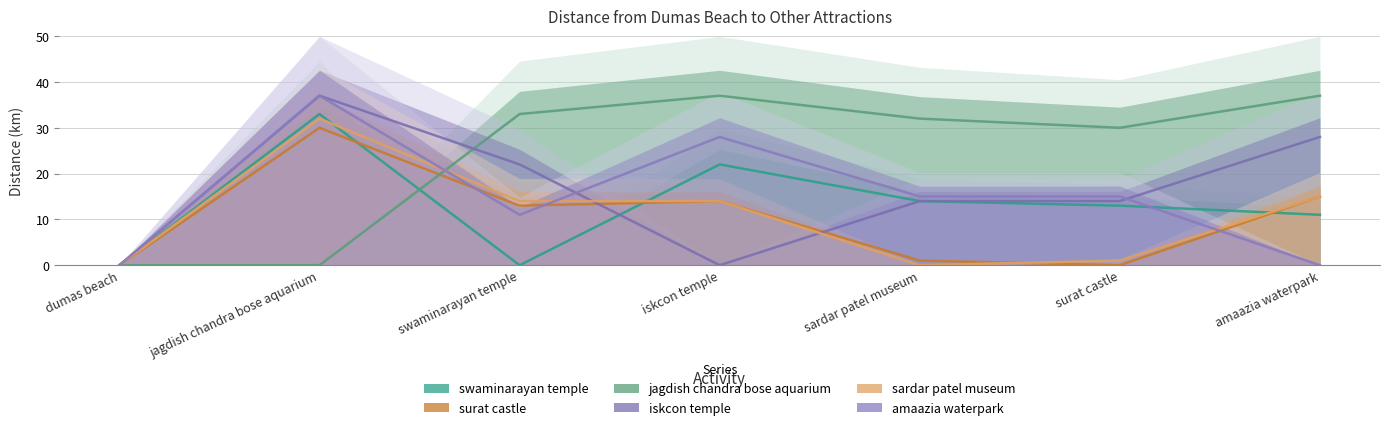

What is the difference between the maximum and minimum values in the swaminarayan temple series?

33